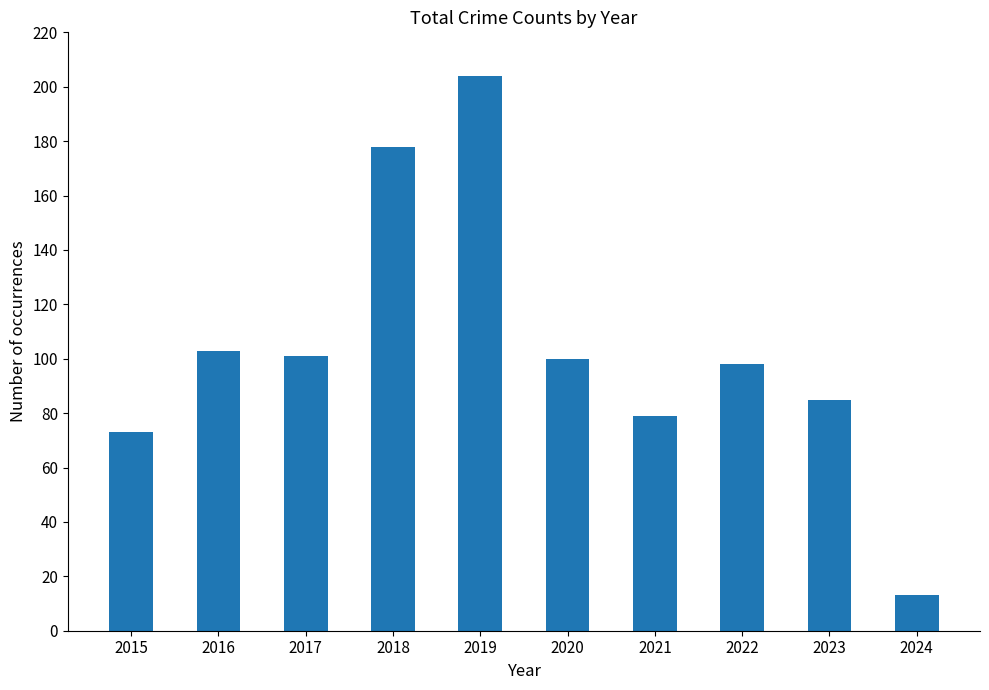

Reading left to right, what are all the values shown in this chart?

73	103	101	178	204	100	79	98	85	13